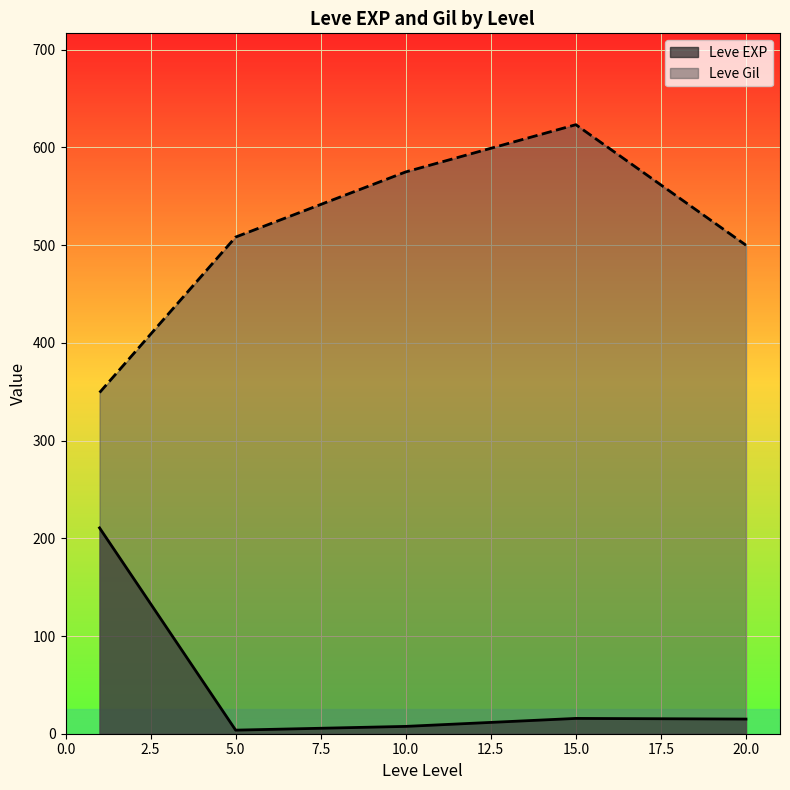

What value does the Leve EXP series have at 15, to the nearest 10?

20